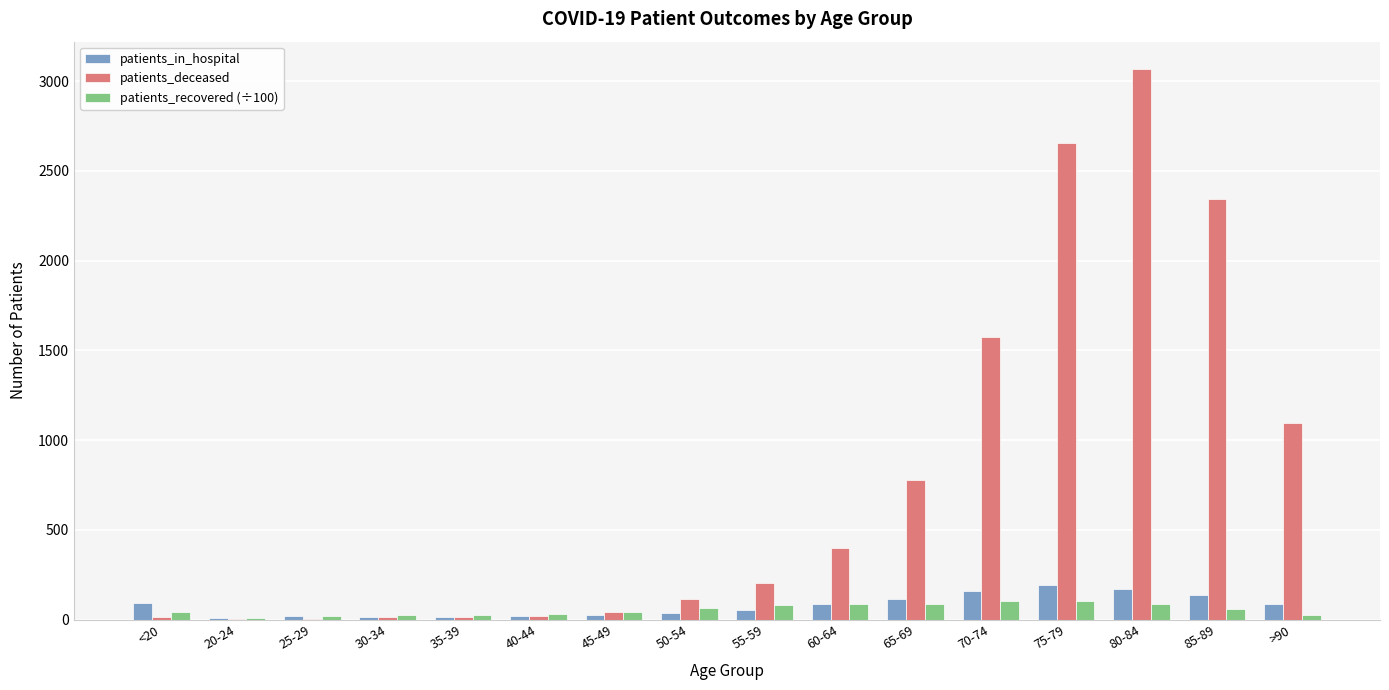

The patients_deceased series shows 507.6 at >90. True or false?

False